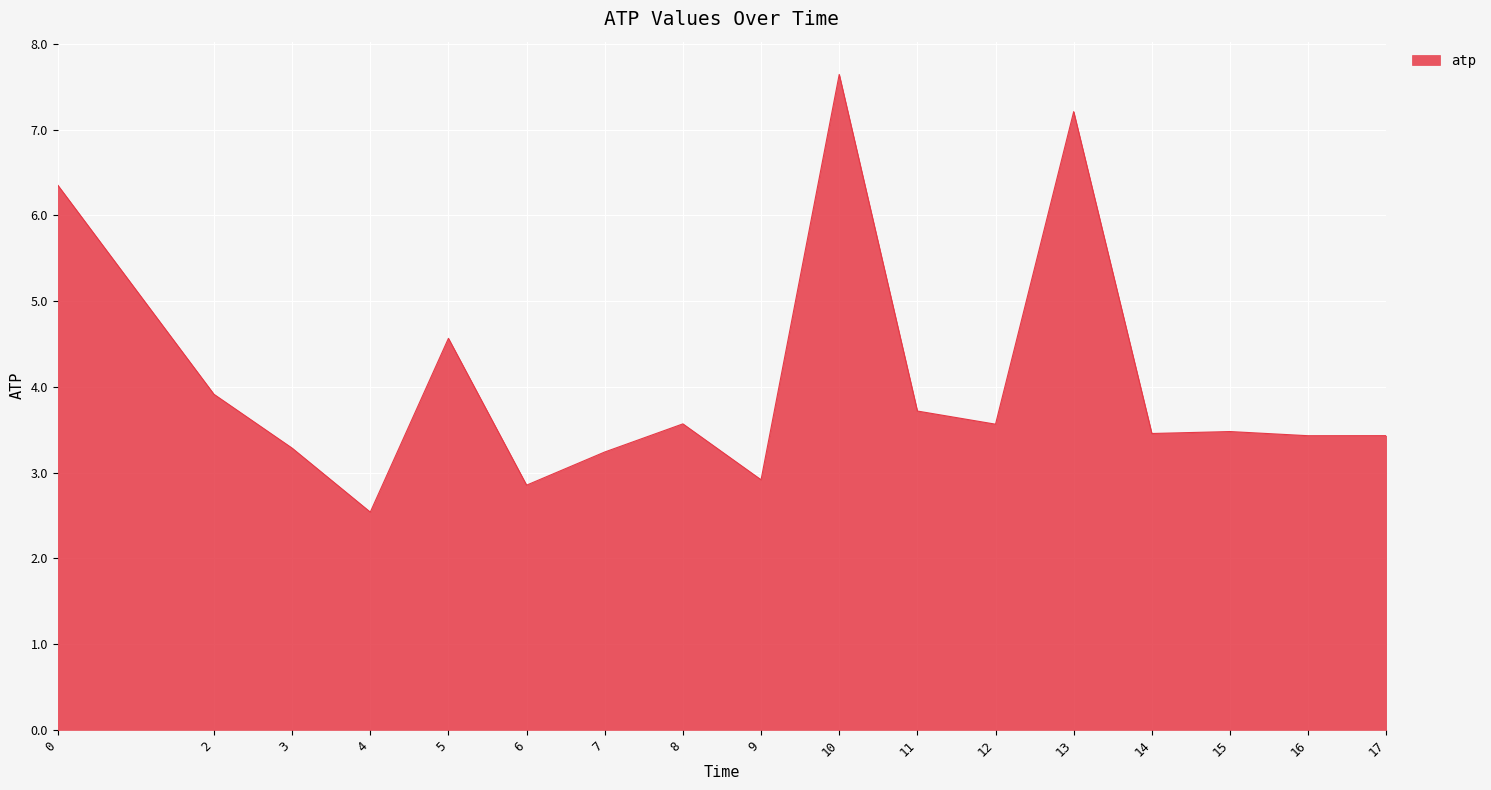

How many lines are shown in the chart?

1